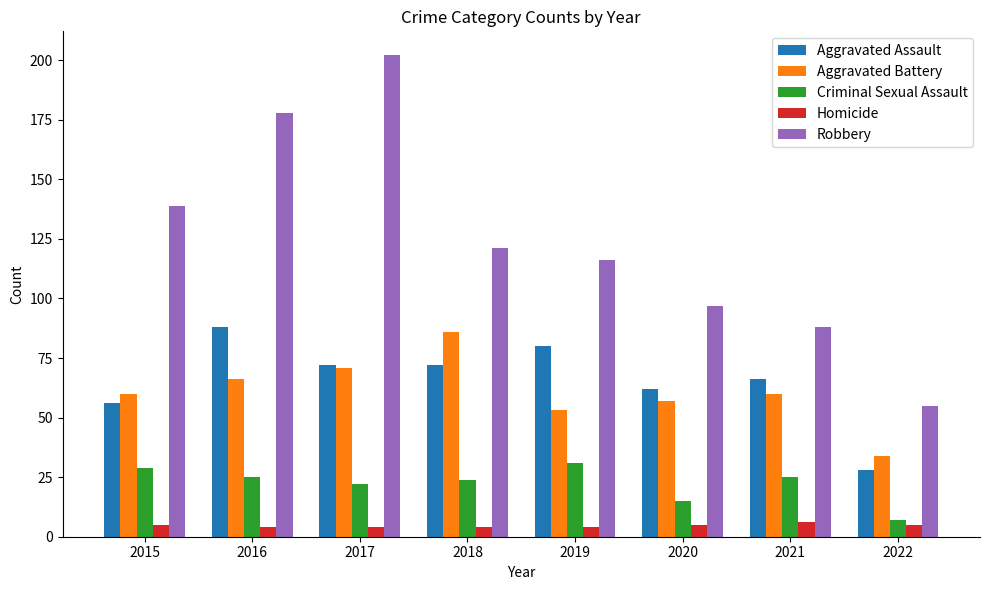

Is the value of Homicide at 2020 greater than the value of Aggravated Assault at 2018?

No